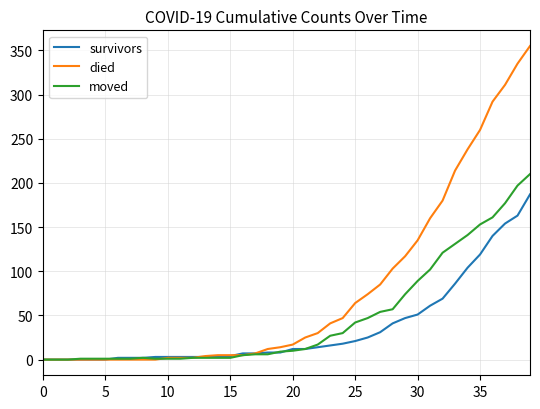

Rank the series by their average value, from lowest to highest.

survivors, moved, died